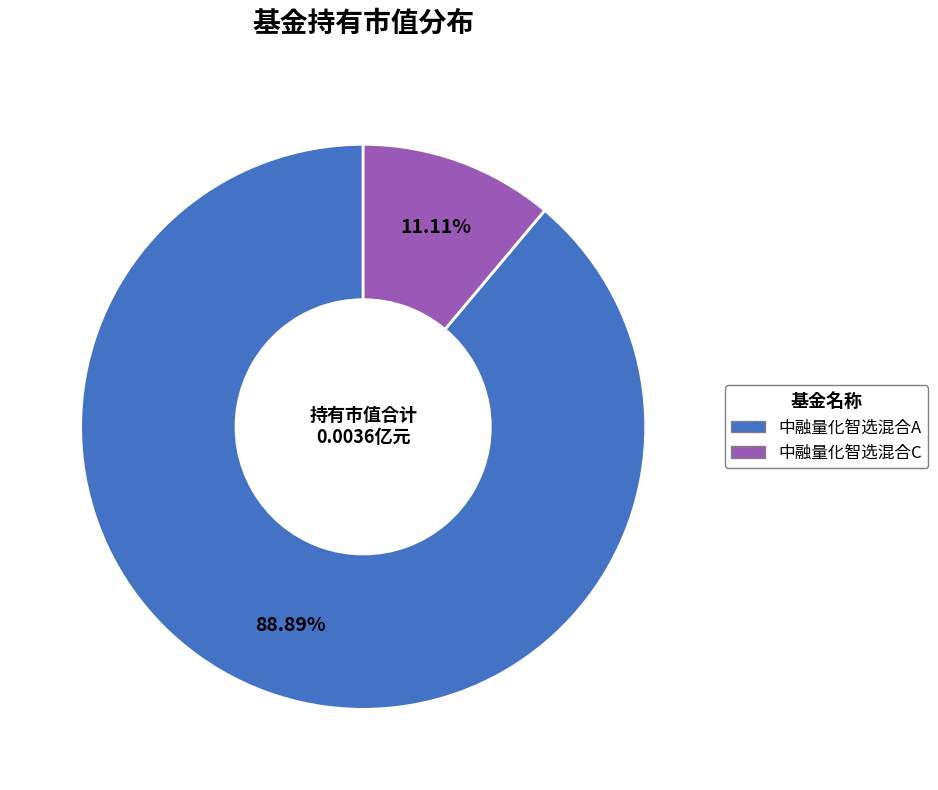

Which has a higher value, 中融量化智选混合A or 中融量化智选混合C?

中融量化智选混合A